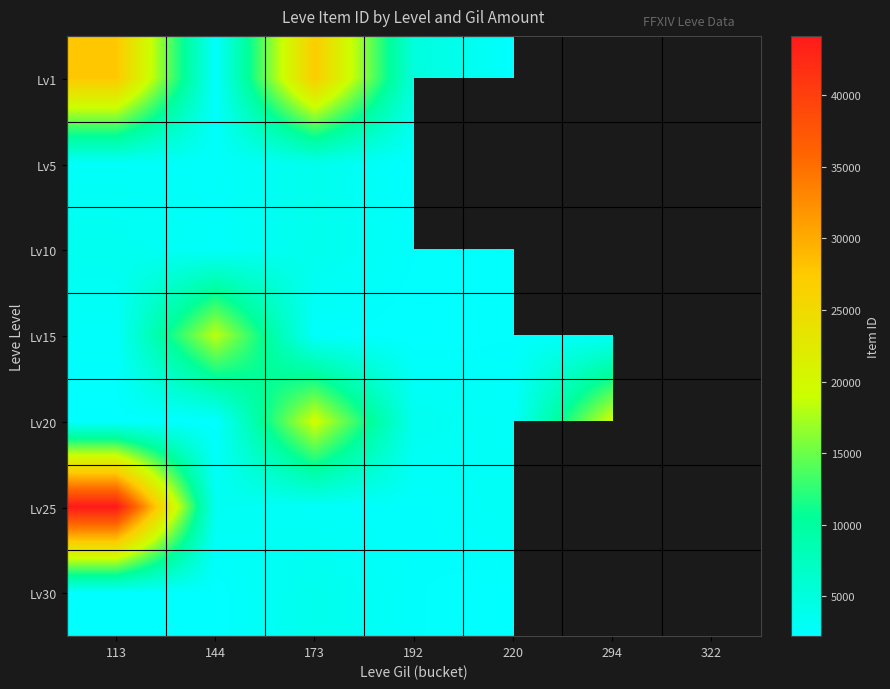

At which label does Lv25 first exceed 3352?

113